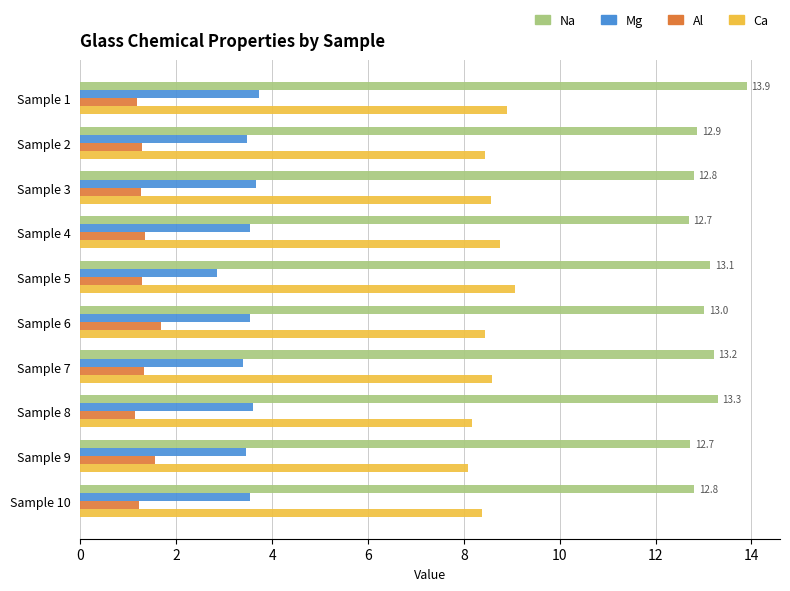

What is the lowest value of the Mg series?

2.8